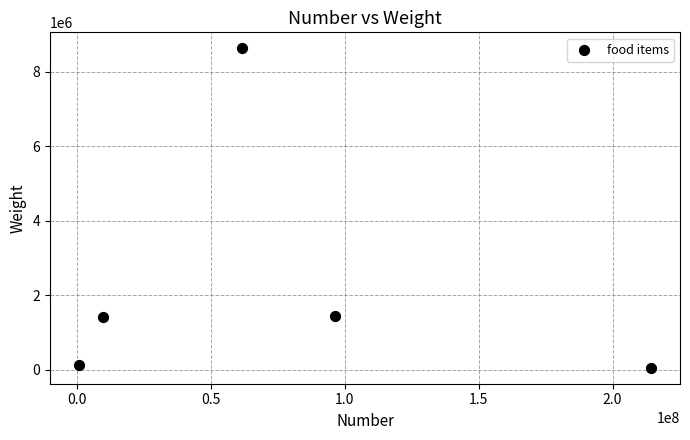

What is the average X value?

76512745.0